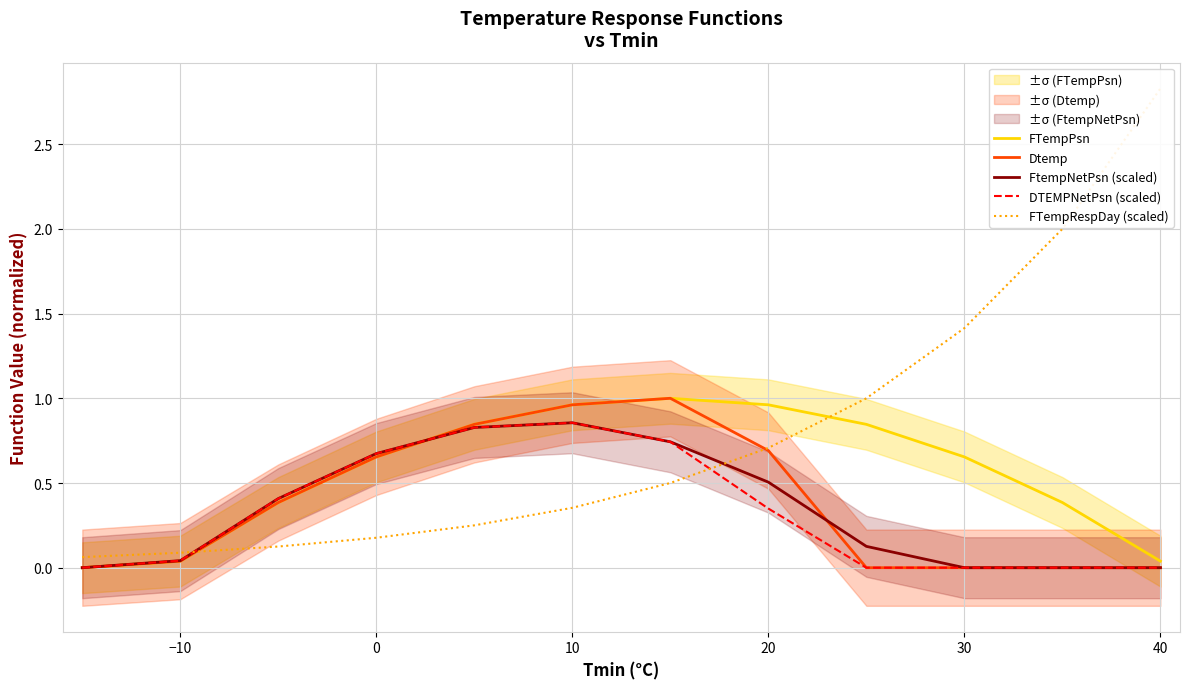

The Dtemp series shows 0.0 at 30. True or false?

True